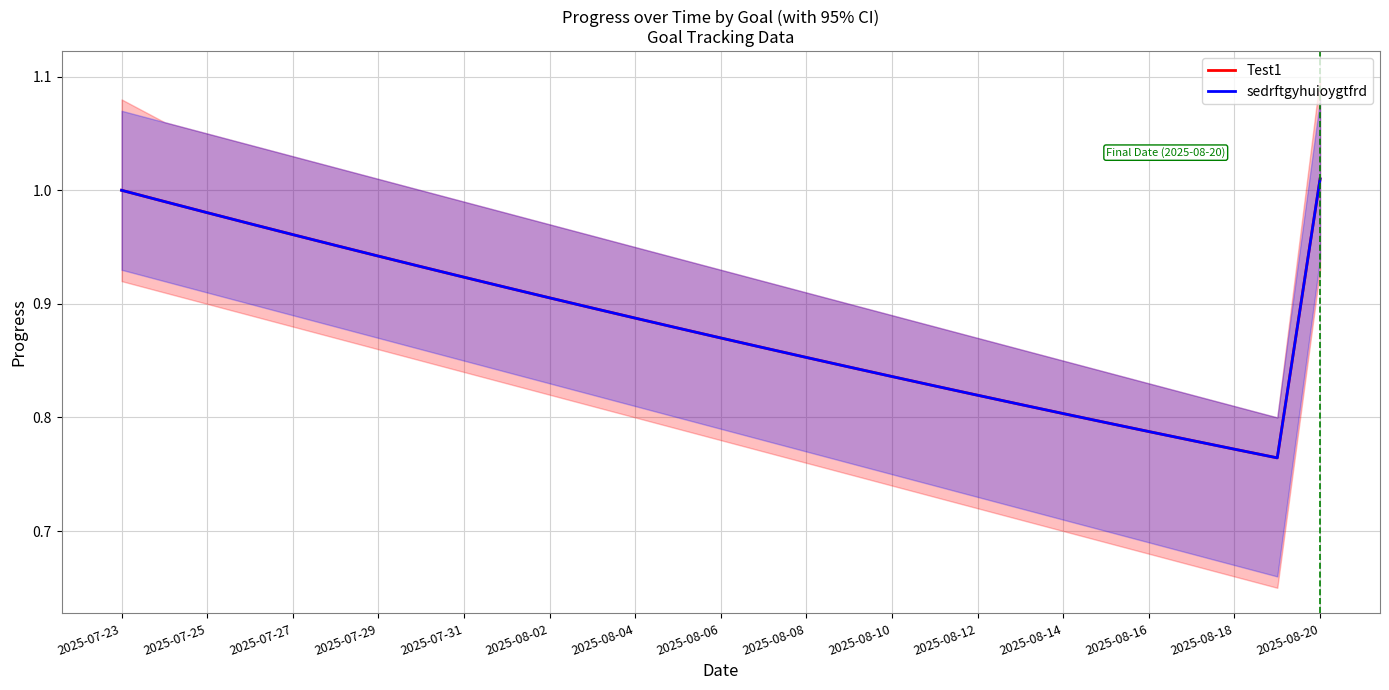

Reading left to right, what are all the values shown in this chart?

Test1: 1.0	1.0	1.0	1.0	1.0	1.0	0.9	0.9	0.9	0.9	0.9	0.9	0.9	0.9	0.9	0.9	0.9	0.8	0.8	0.8	0.8	0.8	0.8	0.8	0.8	0.8	0.8	0.8	1.0
sedrftgyhuioygtfrd: 1.0	1.0	1.0	1.0	1.0	1.0	0.9	0.9	0.9	0.9	0.9	0.9	0.9	0.9	0.9	0.9	0.9	0.8	0.8	0.8	0.8	0.8	0.8	0.8	0.8	0.8	0.8	0.8	1.0